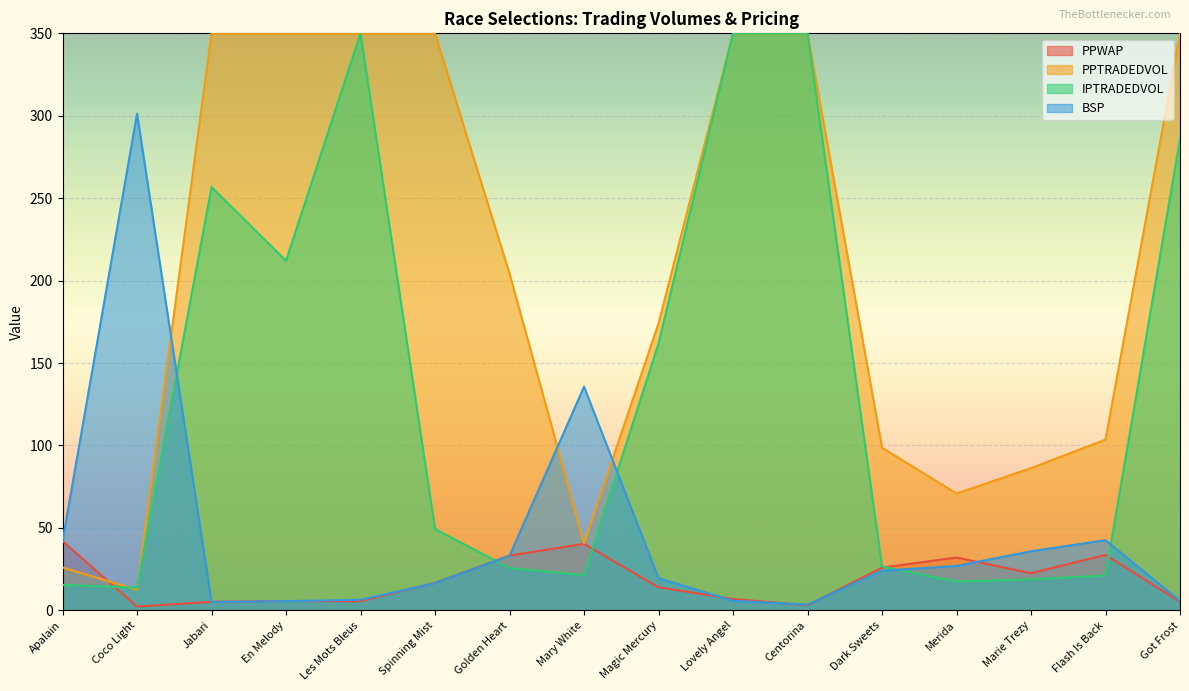

What is the label of the 1st point from the right?

Got Frost